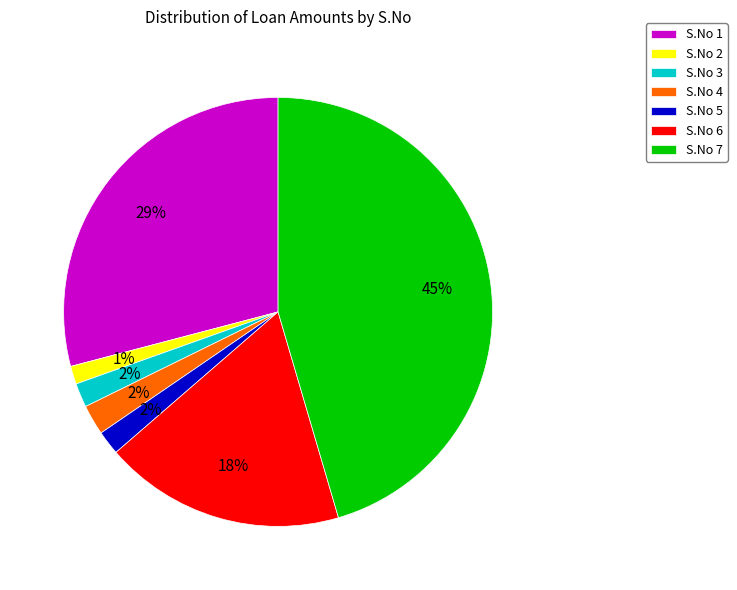

How many segments does this pie chart have?

7